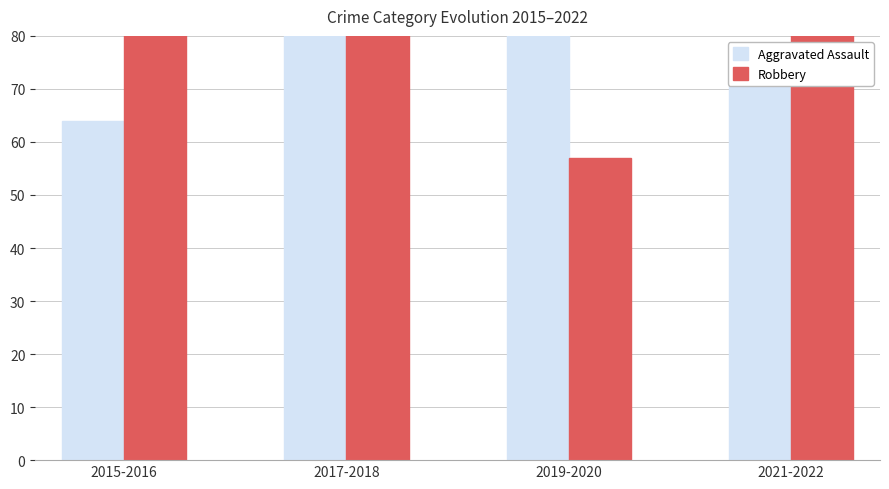

The Robbery series shows 88 at 2017-2018. True or false?

True